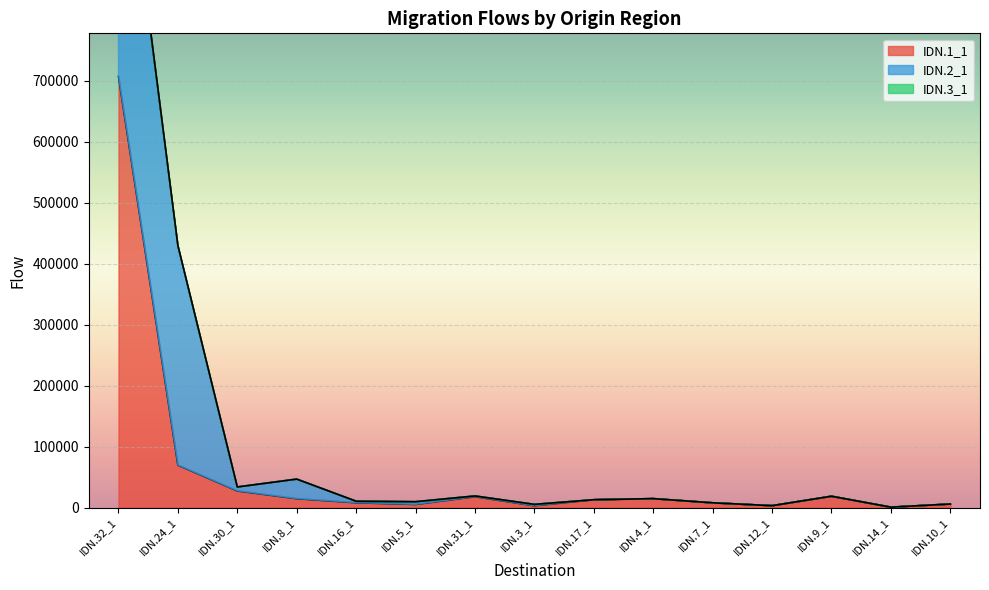

List the labels in order of IDN.3_1 value, smallest first.

IDN.24_1, IDN.30_1, IDN.8_1, IDN.16_1, IDN.5_1, IDN.31_1, IDN.3_1, IDN.17_1, IDN.4_1, IDN.7_1, IDN.12_1, IDN.9_1, IDN.14_1, IDN.10_1, IDN.32_1